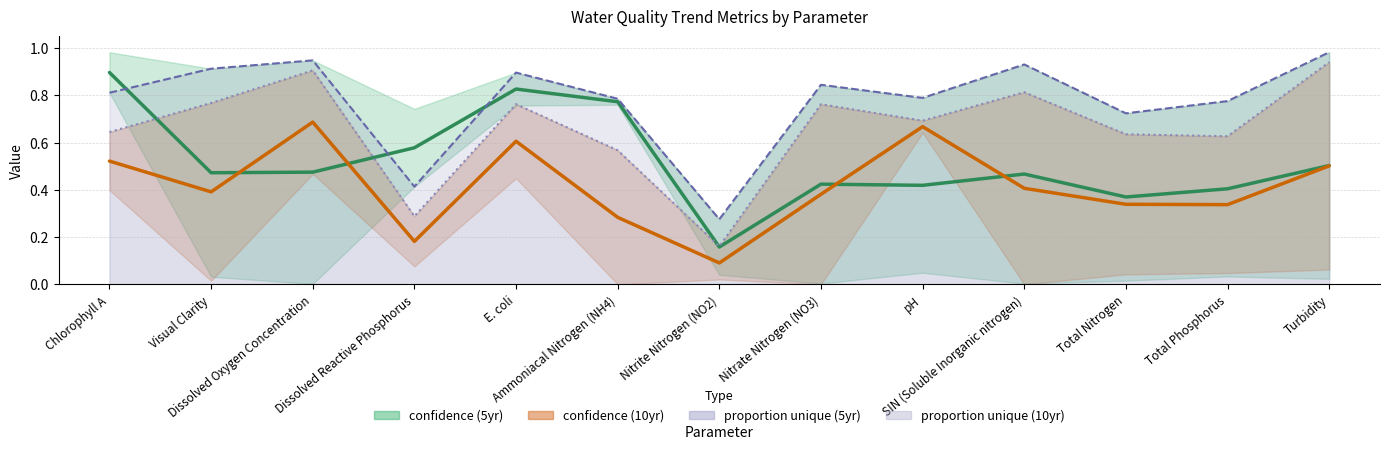

What is the sum of the proportion unique (10yr) values at Dissolved Reactive Phosphorus and Dissolved Oxygen Concentration?

1.2